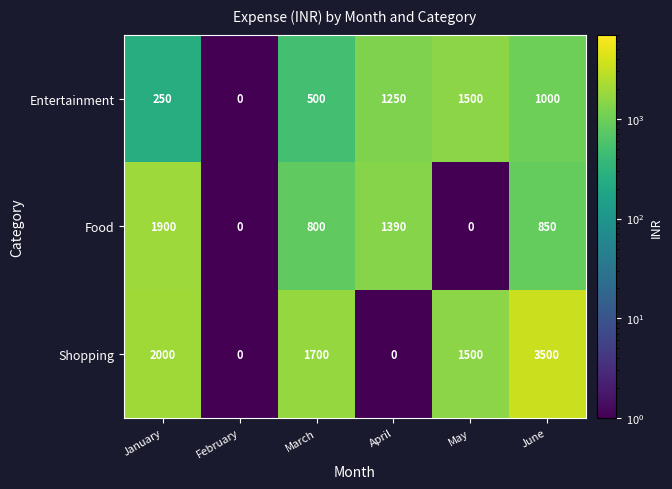

What is the sum of the Entertainment values at May and February?

1500